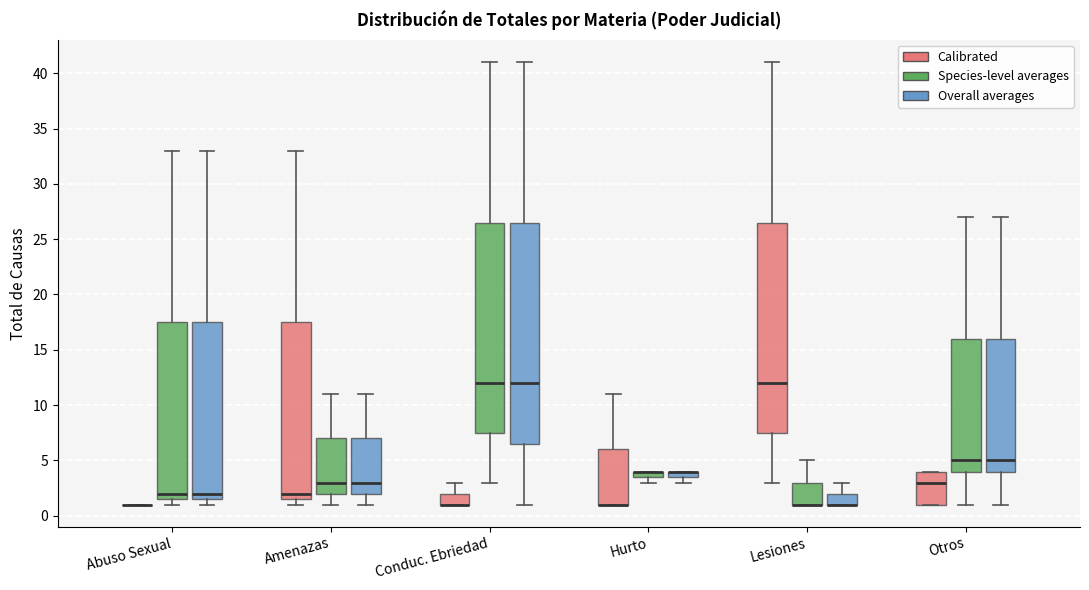

Where is the lower edge of the box for Hurto (Overall averages) on the y-axis? The values are not printed on the chart, so give them approximately, as read against the axis.

3.5